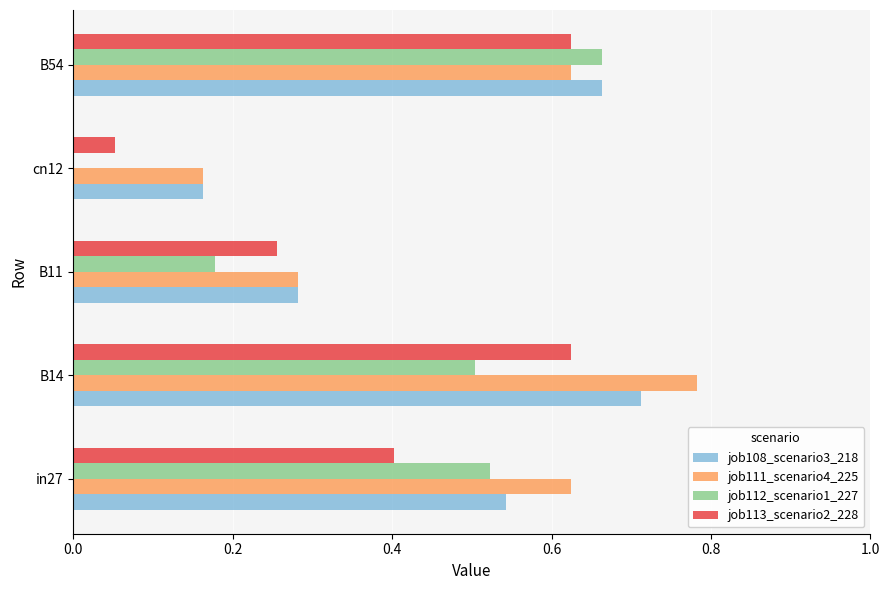

Which category has the highest value across all series?

B14